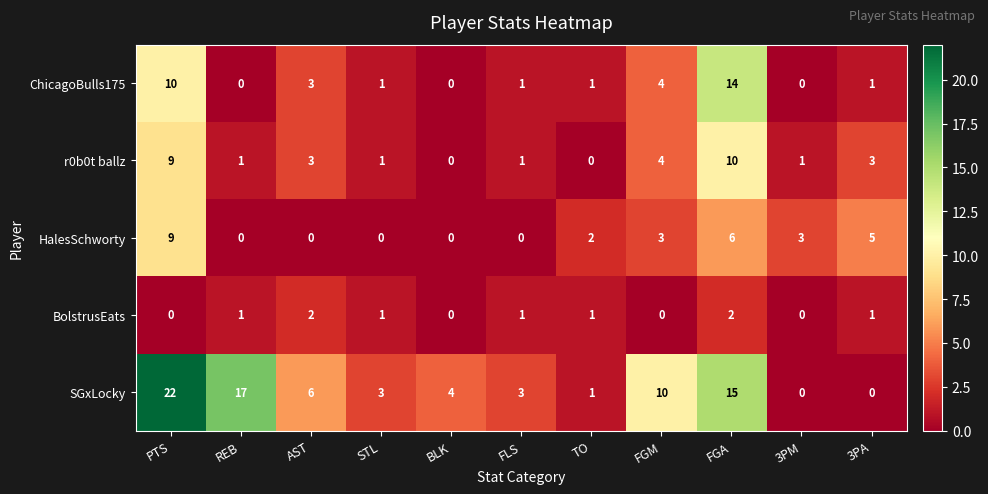

The value of r0b0t ballz at PTS is 9. True or false?

True